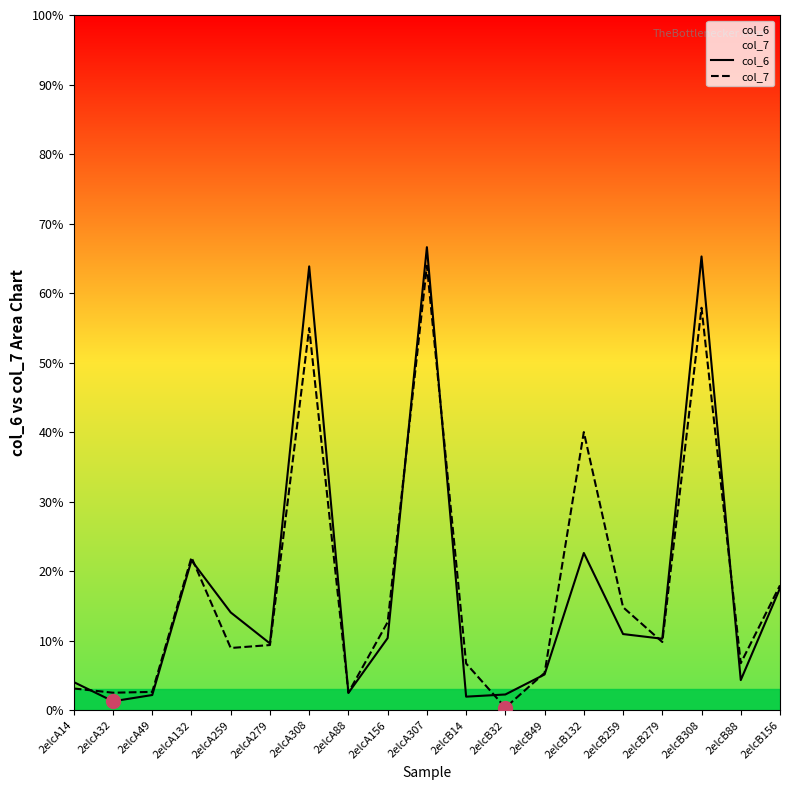

What is the value of the col_7 point at the 13th from the left?

5.4